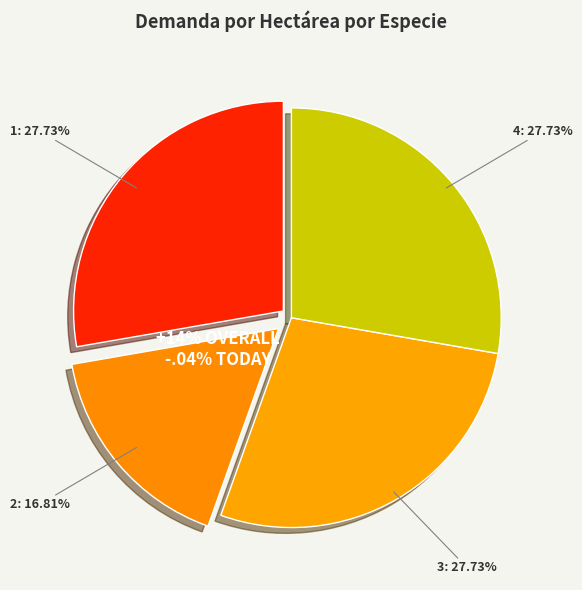

Do 4 and 3 together represent more than half of the pie?

Yes